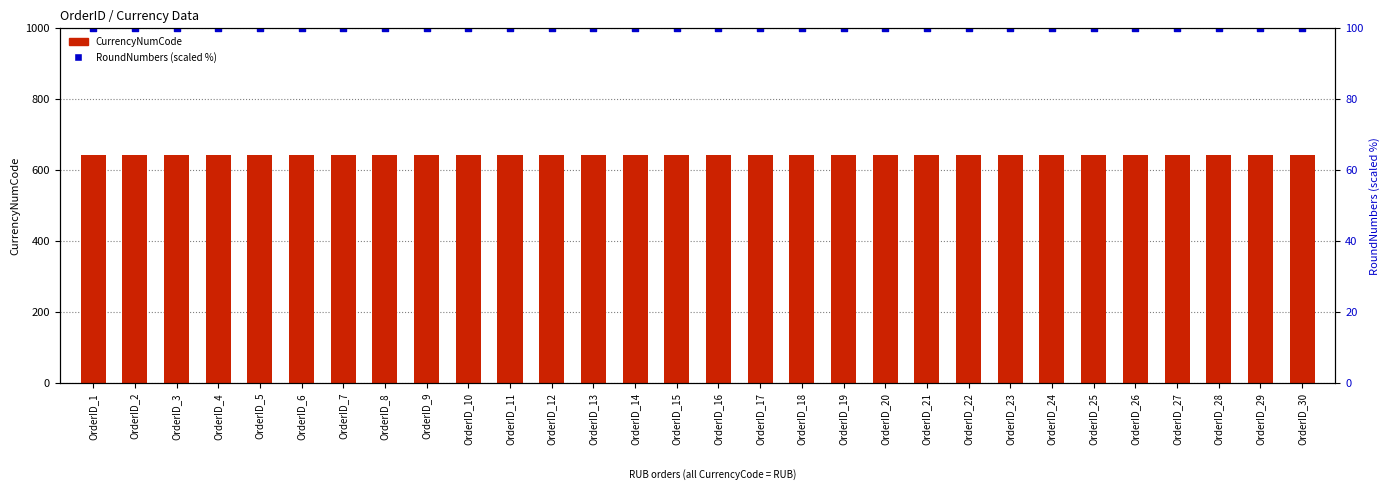

Which series reaches the maximum Y coordinate?

CurrencyNumCode